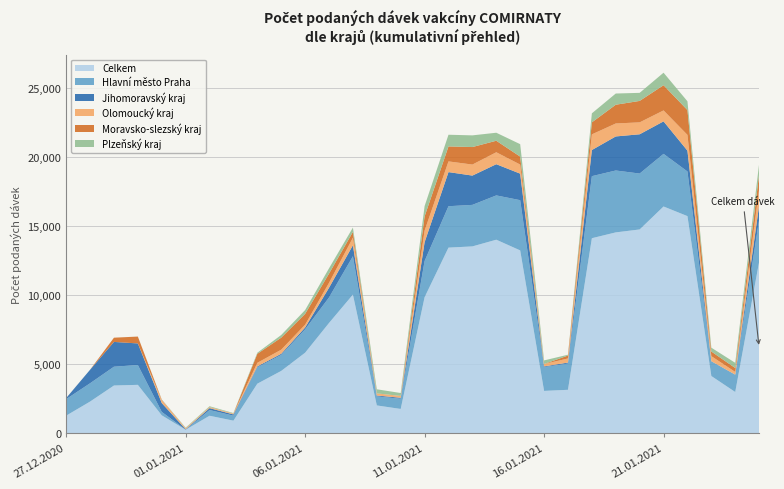

Reading left to right, transcribe all the data shown in this chart.

Celkem: 1287	2306	3470	3519	1311	269	1280	925	3602	4527	5845	7998	10052	2028	1773	9862	13454	13543	14028	13253	3080	3160	14136	14558	14770	16433	15736	4157	3000	12425
Hlavní město Praha: 1198	1326	1362	1436	252	2	415	363	1188	1159	1694	1847	2779	657	739	2623	2999	3007	3208	3637	1724	1902	4493	4482	4048	3812	3234	1062	1257	3053
Jihomoravský kraj: 74	978	1795	1562	638	31	138	89	65	82	132	704	794	60	70	1364	2471	2121	2259	1921	50	69	1892	2465	2844	2352	1505	12	2	1033
Olomoucký kraj: 1	0	0	0	211	79	79	61	259	296	203	356	550	144	132	838	774	798	865	658	174	297	1135	939	863	792	1143	365	194	1178
Moravsko-slezský kraj: 3	0	306	497	30	0	0	1	652	872	784	666	418	12	2	1029	1086	1268	834	576	2	212	870	1358	1553	1825	1796	336	284	1072
Plzeňský kraj: 0	0	0	2	20	38	58	38	78	193	276	386	313	296	211	748	845	846	580	901	258	60	652	811	584	907	637	277	376	766